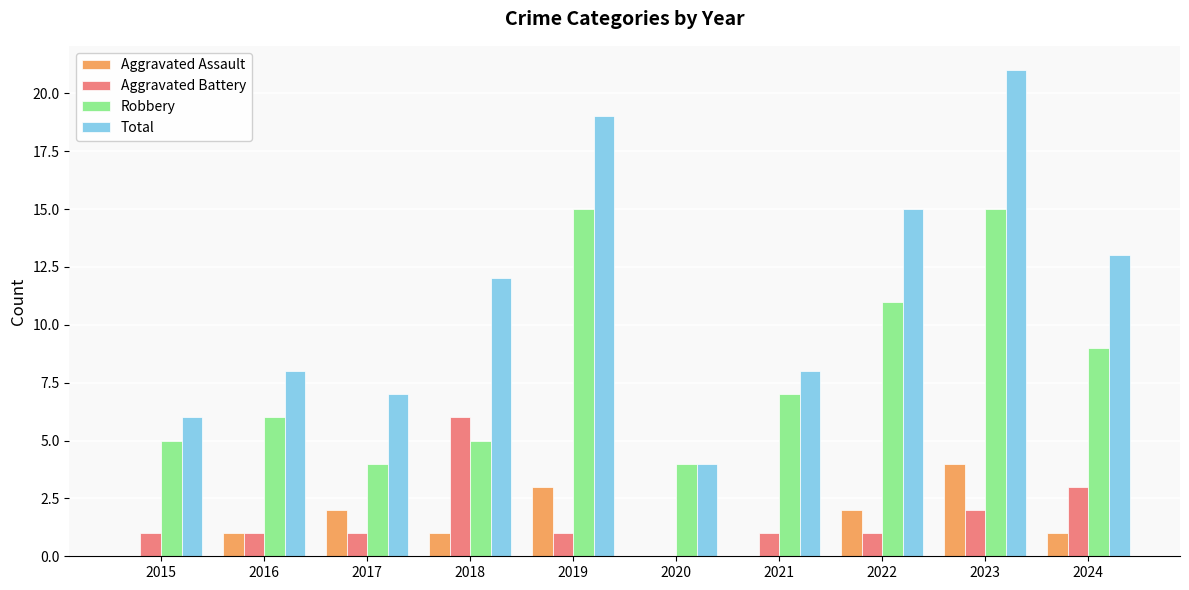

Which series changed the most between 2016 and 2023?

Total